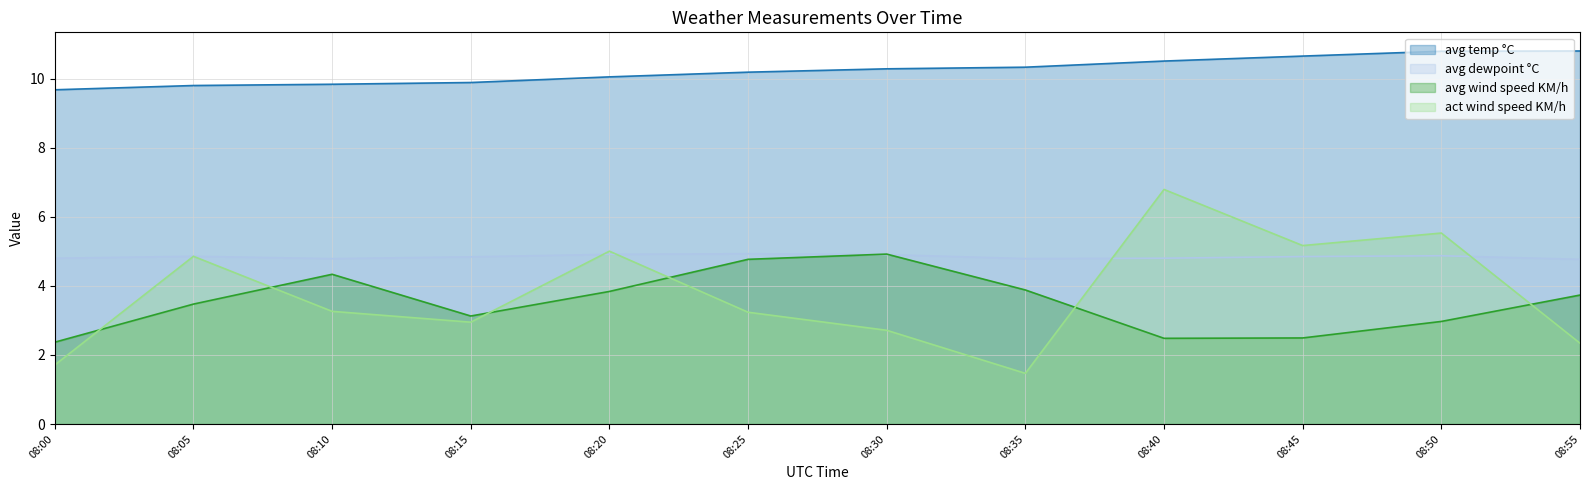

How many lines are shown in the chart?

4